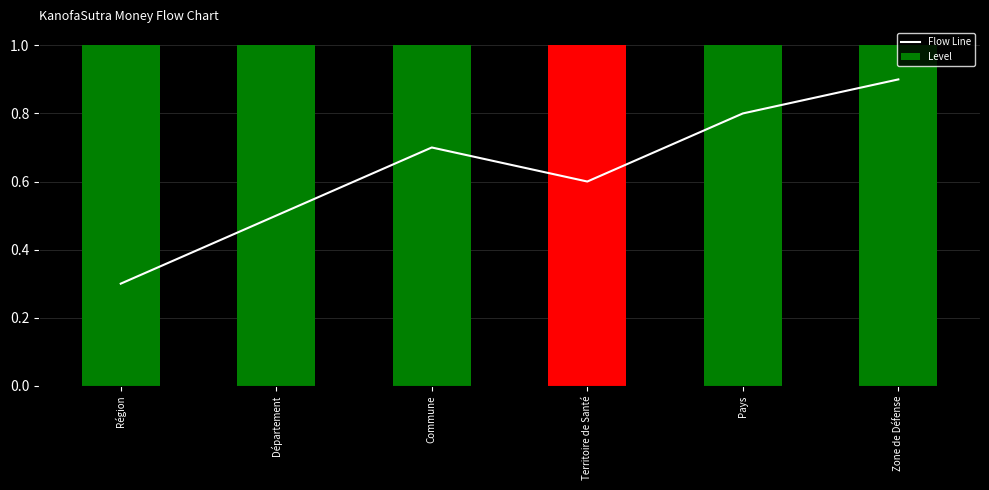

What is the value of the Flow Line bar at the 3rd from the left?

0.7